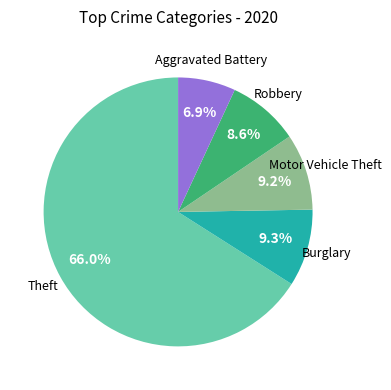

Does Motor Vehicle Theft account for over 50% of the chart?

No